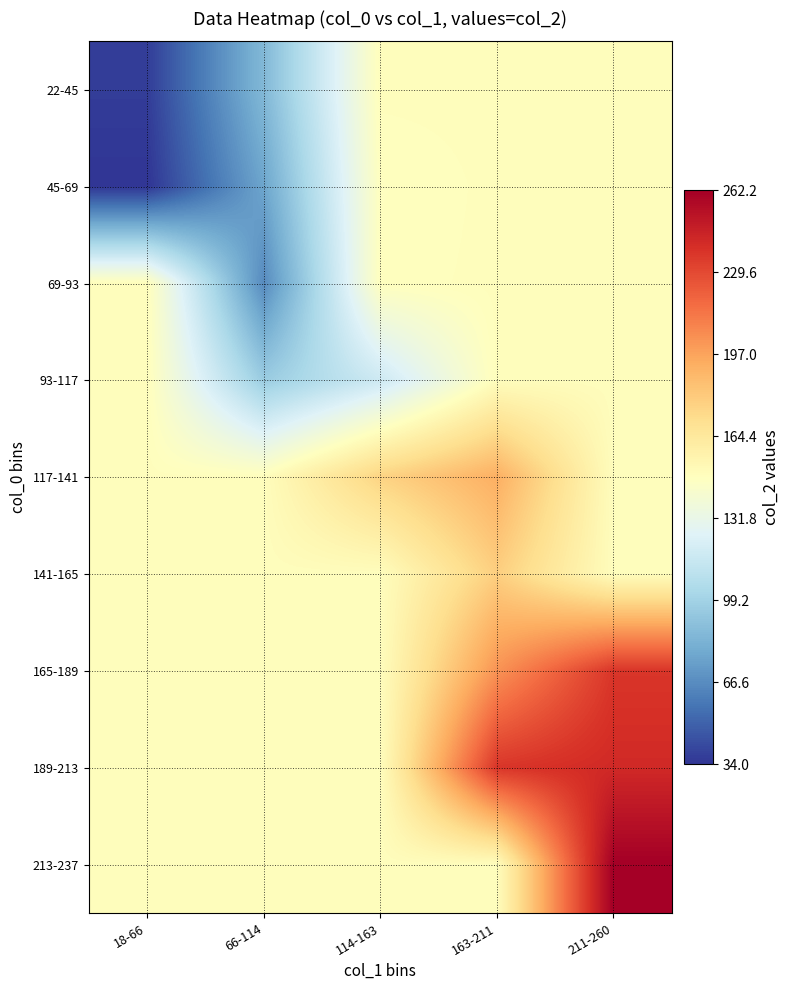

Reading left to right, transcribe all the data shown in this chart.

22-45: 18-66=37.0	66-114=86.0	114-163=149.3	163-211=149.3	211-260=149.3
45-69: 18-66=34.0	66-114=77.0	114-163=148.0	163-211=149.3	211-260=149.3
69-93: 18-66=149.3	66-114=66.0	114-163=148.5	163-211=149.3	211-260=149.3
93-117: 18-66=149.3	66-114=96.0	114-163=117.5	163-211=149.3	211-260=149.3
117-141: 18-66=149.3	66-114=149.3	114-163=176.5	163-211=192.5	211-260=149.3
141-165: 18-66=149.3	66-114=149.3	114-163=149.3	163-211=178.6	211-260=149.3
165-189: 18-66=149.3	66-114=149.3	114-163=149.3	163-211=202.8	211-260=237.0
189-213: 18-66=149.3	66-114=149.3	114-163=149.3	163-211=237.0	211-260=242.2
213-237: 18-66=149.3	66-114=149.3	114-163=149.3	163-211=149.3	211-260=262.2